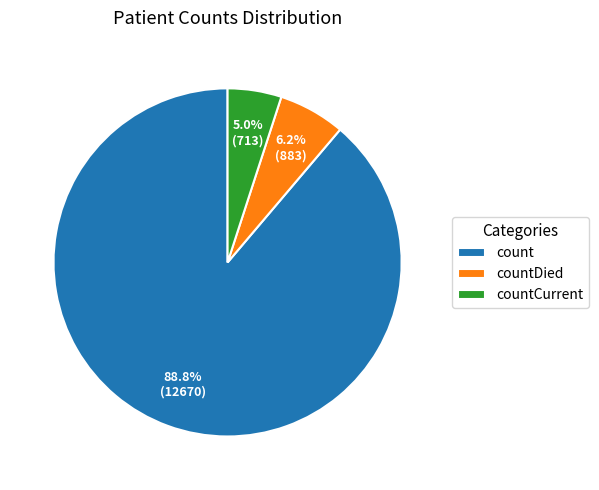

Is it true that count is 89% of the pie?

True